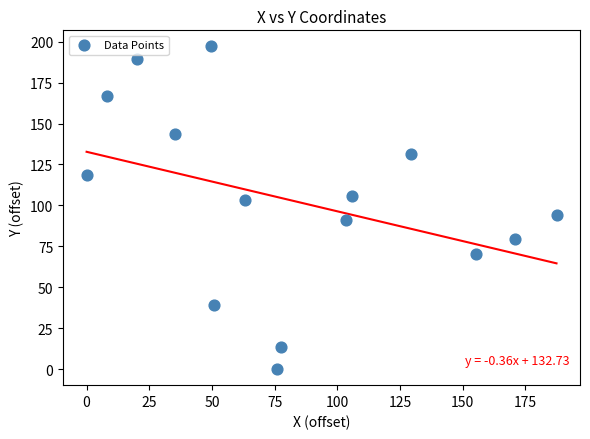

What is the range of X values (max minus min)?

187.4